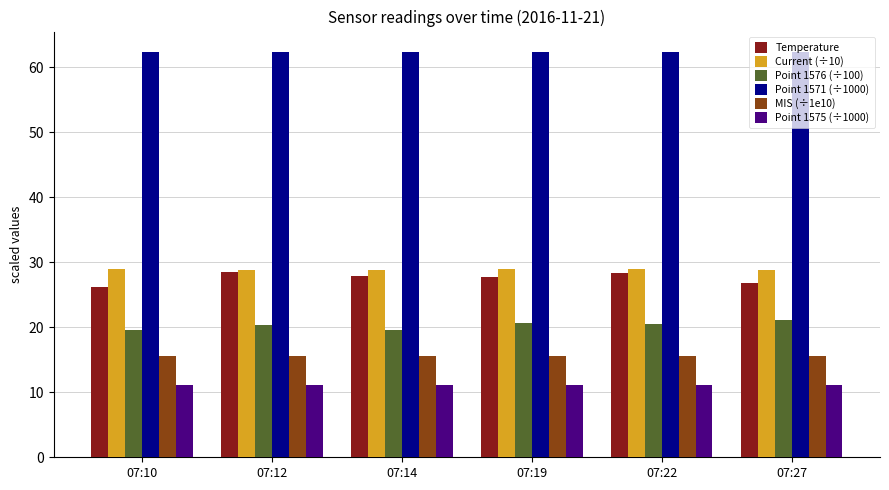

What is the value of the Point 1576 (÷100) bar at the 5th from the left?

20.5